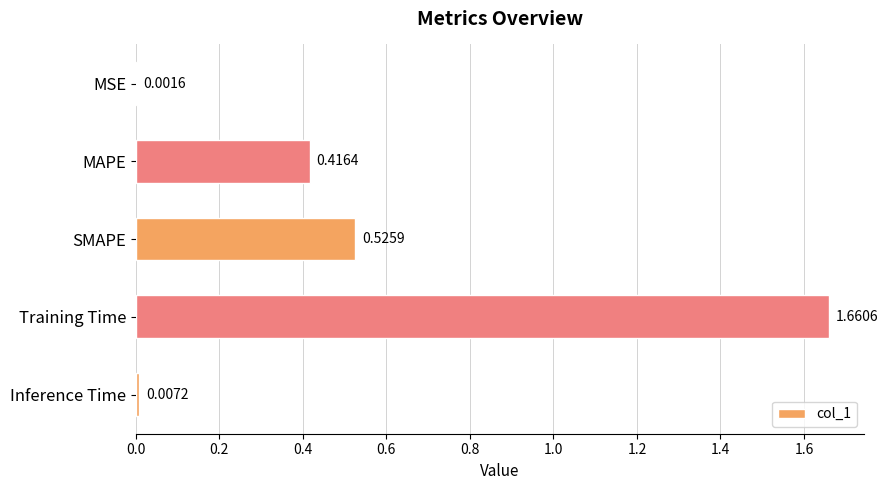

Which category has the highest value across all series?

Training Time